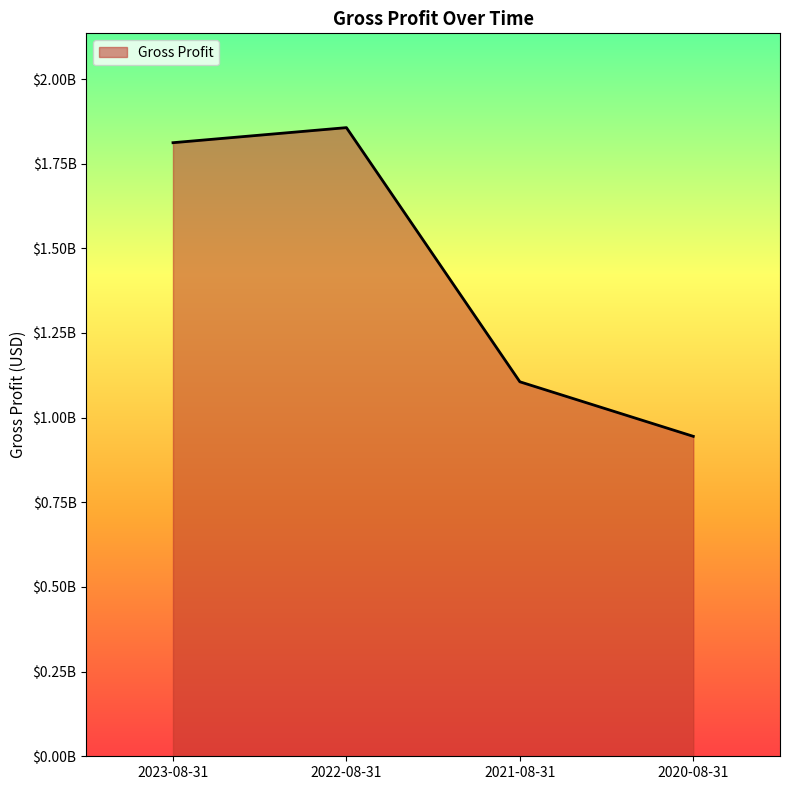

True or false: there are more than 1 points higher than both neighbors.

False